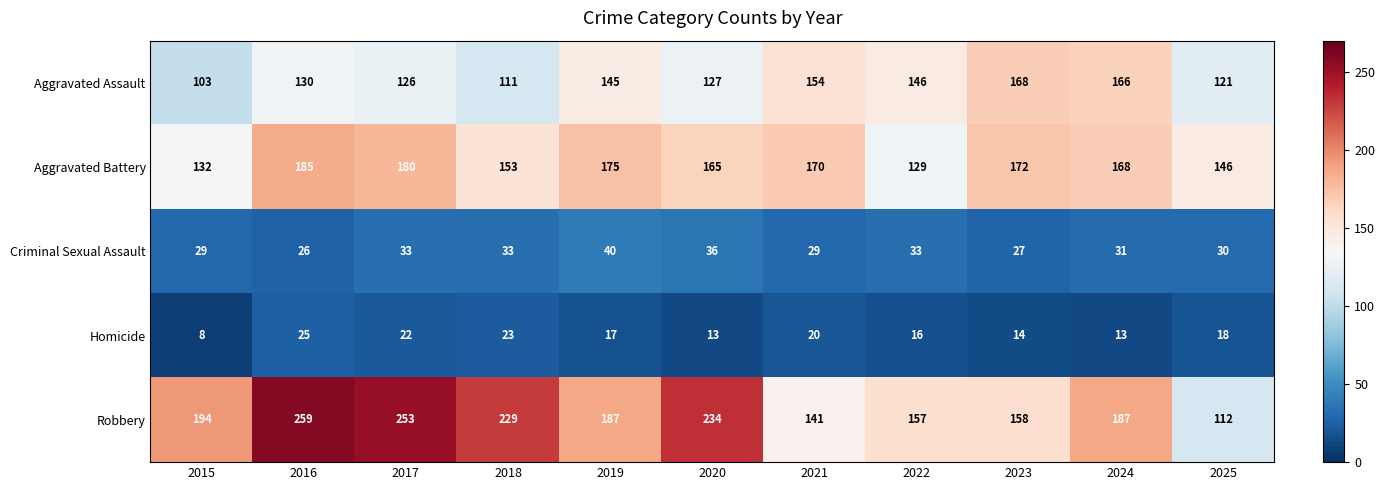

Which series changed the most between 2019 and 2025?

Robbery